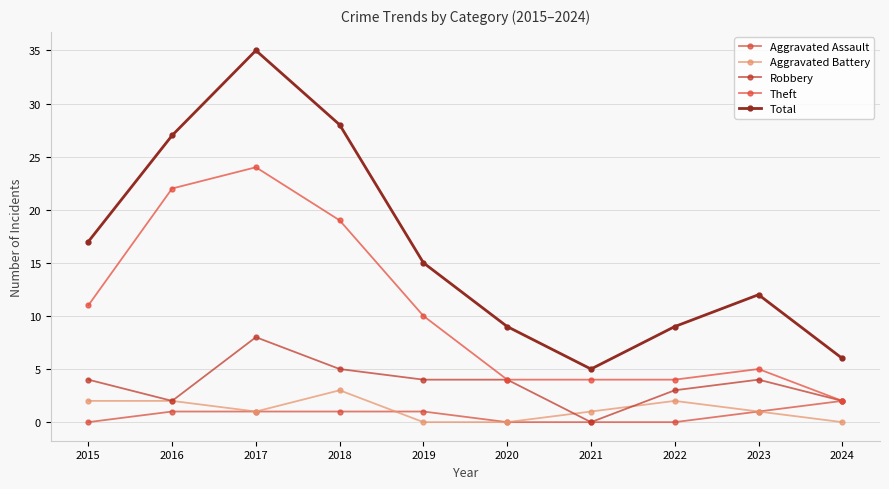

At how many categories does at least one series exceed 16?

4